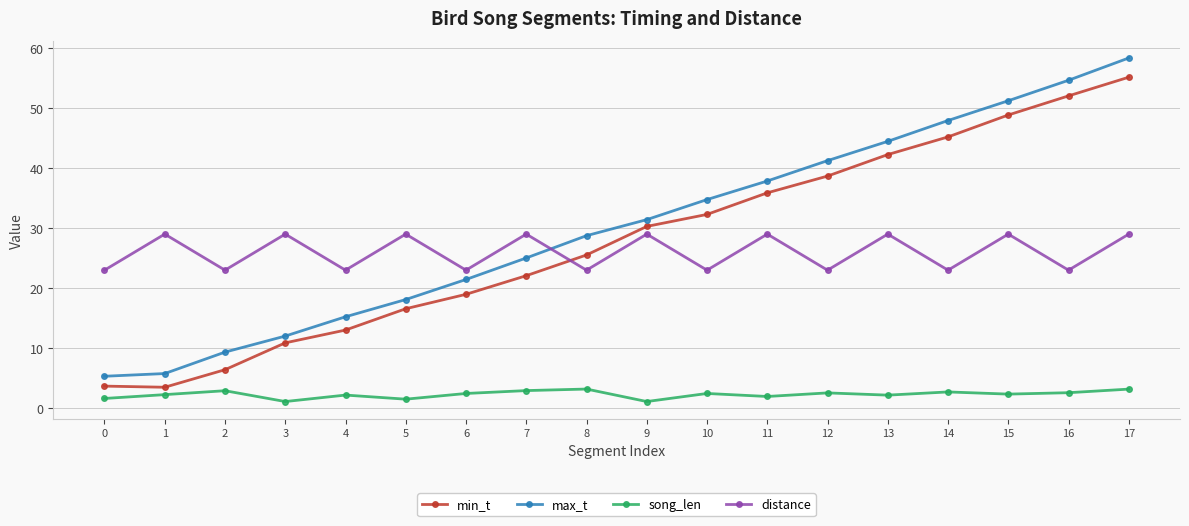

How many distance values are between 23 and 29?

18